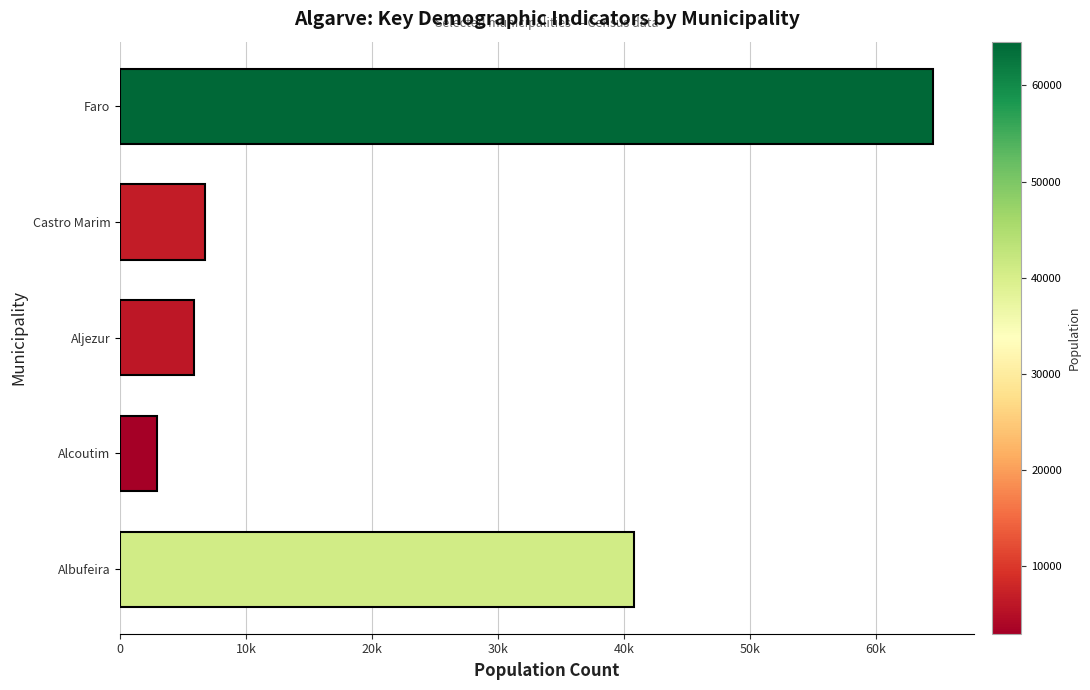

What is the greatest value displayed?

64560